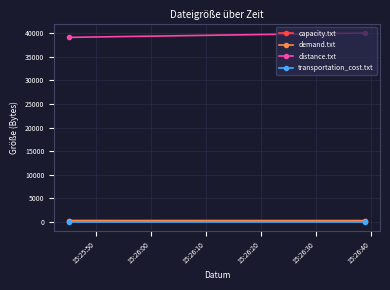

The capacity.txt series shows 192 at 15:25:50. True or false?

False